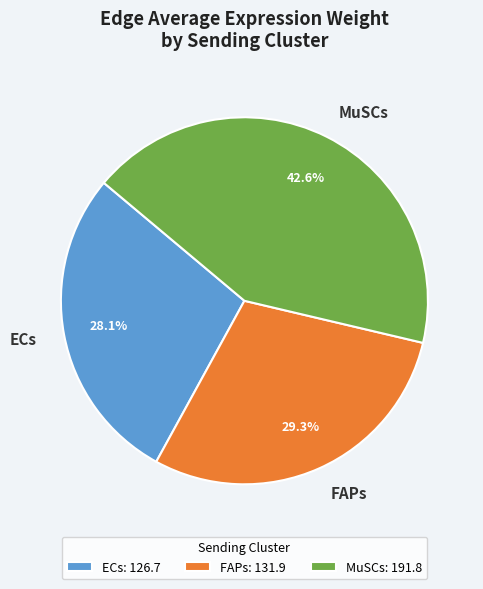

What percentage is the ECs slice, to the nearest percent?

28%